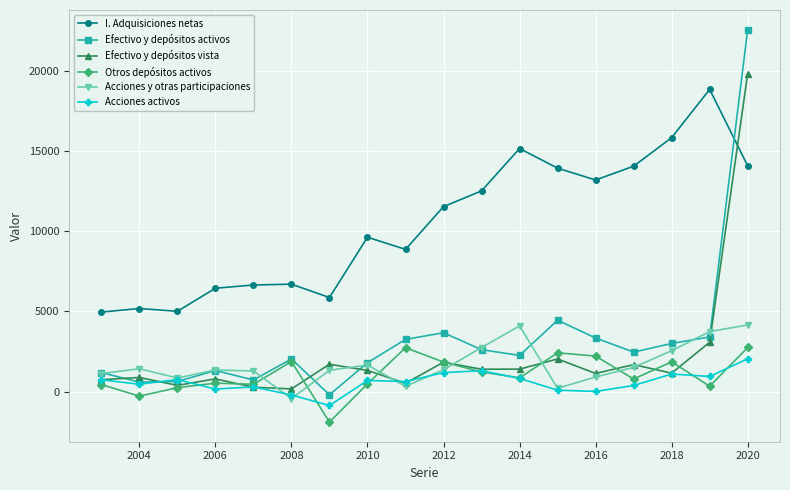

True or false: Efectivo y depósitos activos has more than 2 points higher than both neighbors.

True